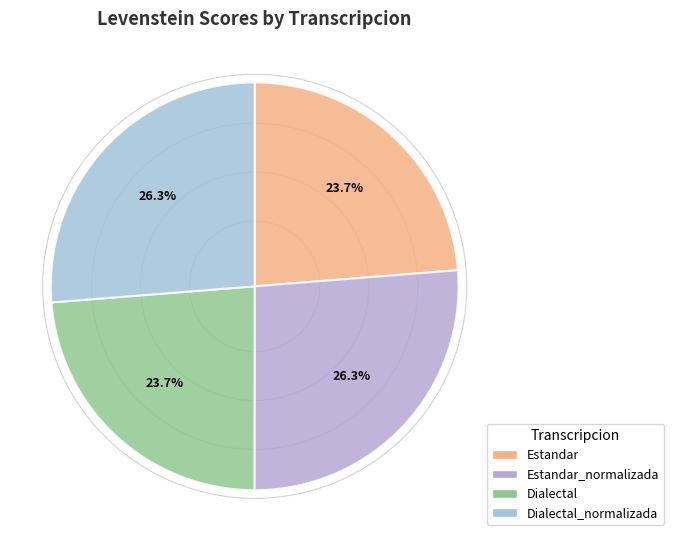

Which slice is the smallest?

Dialectal